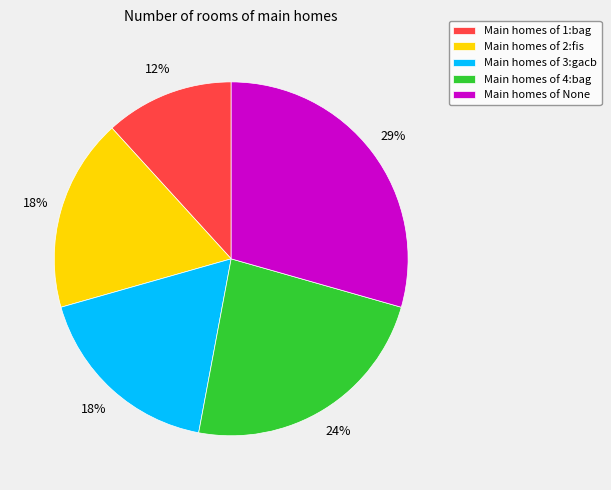

Approximately how many times larger is the value at Main homes of 1:bag compared to Main homes of 4:bag?

0.5